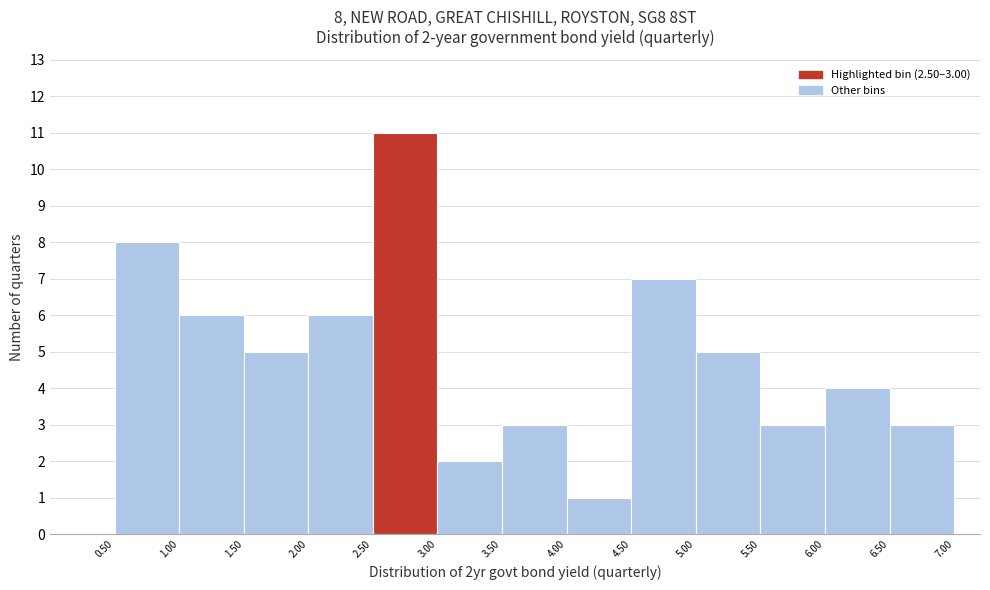

Over which range of the x-axis is the bar tallest?

2.50 to 3.00